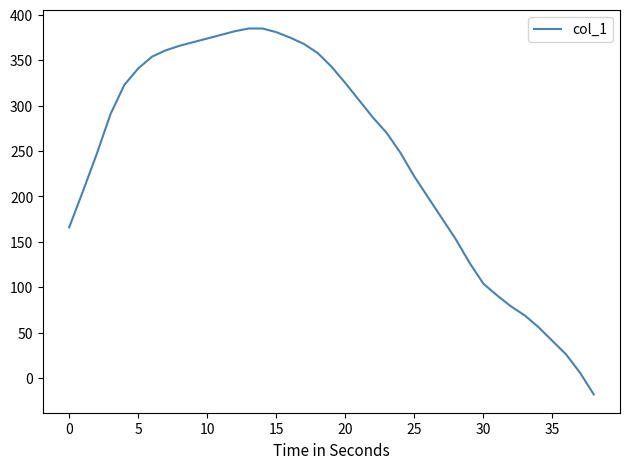

What is the difference between the maximum and minimum values?

403